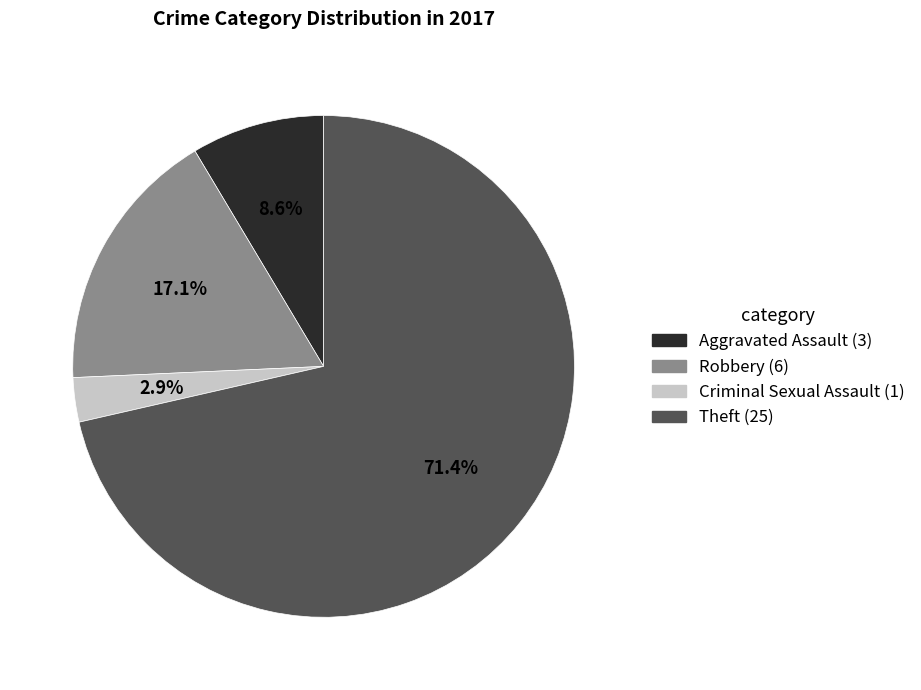

What percentage is NOT represented by Robbery?

82.9%